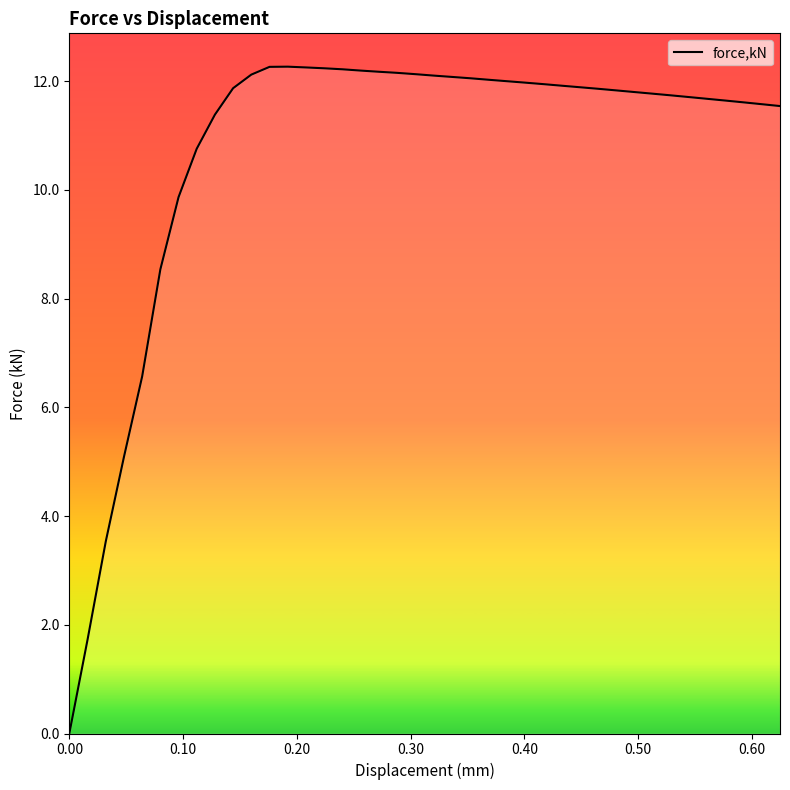

What is the difference between the maximum and minimum values?

12.3